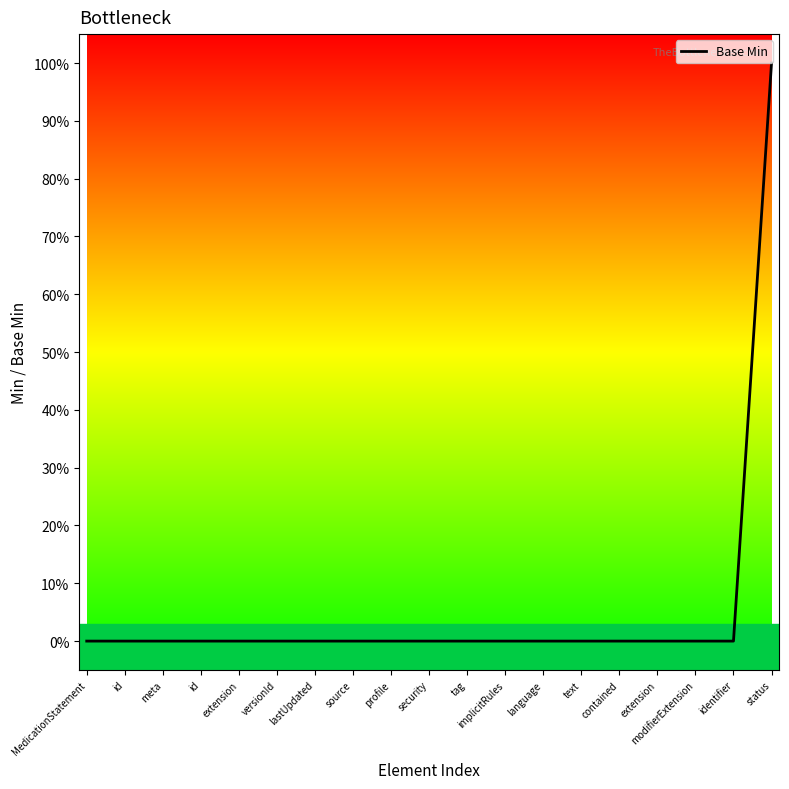

Does the chart display data point markers on the line(s)?

No